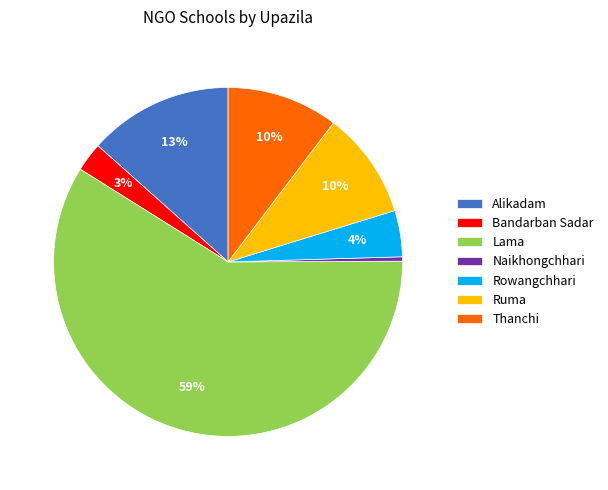

Does Ruma account for over 50% of the chart?

No